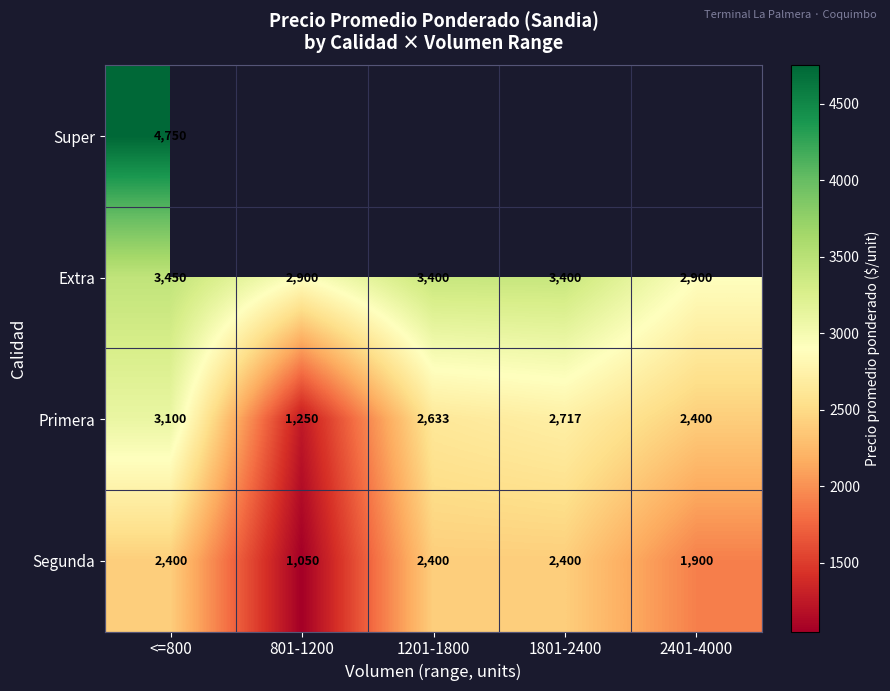

Which category has the highest value in the Extra series?

<=800